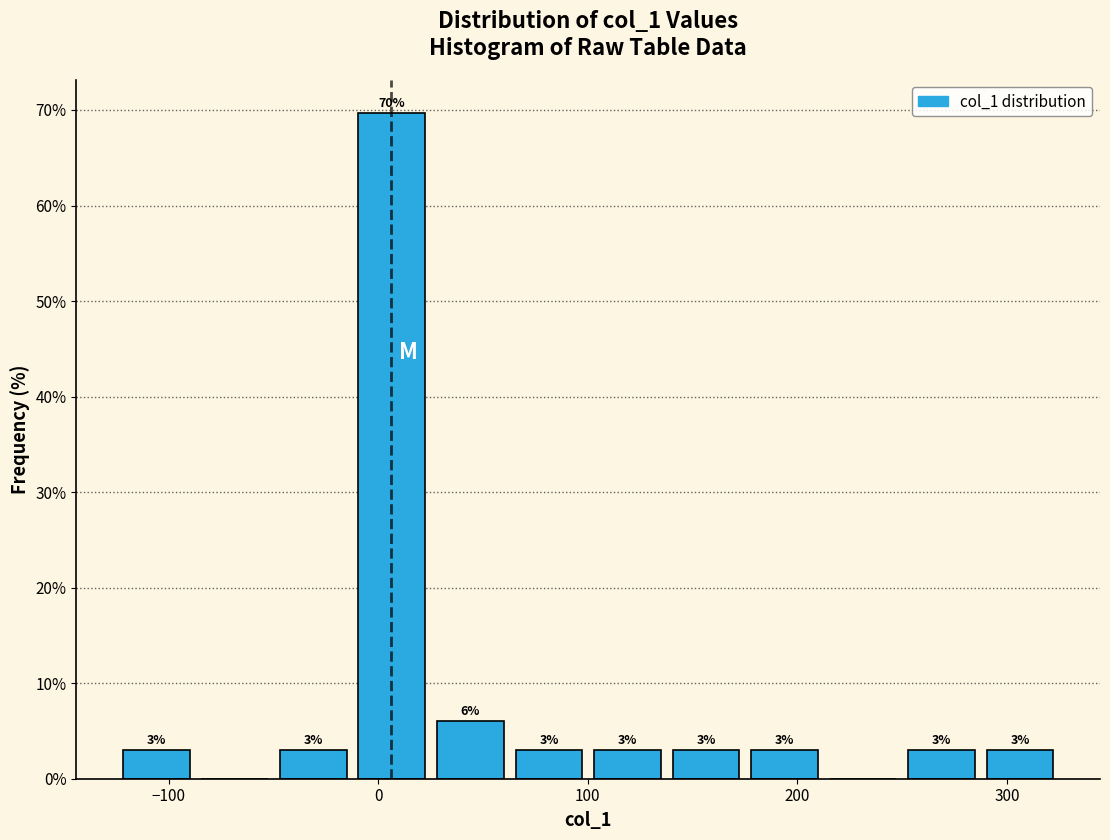

Around what value on the x-axis is the tallest bar? Give the approximate position of its centre, as read against the axis.

10